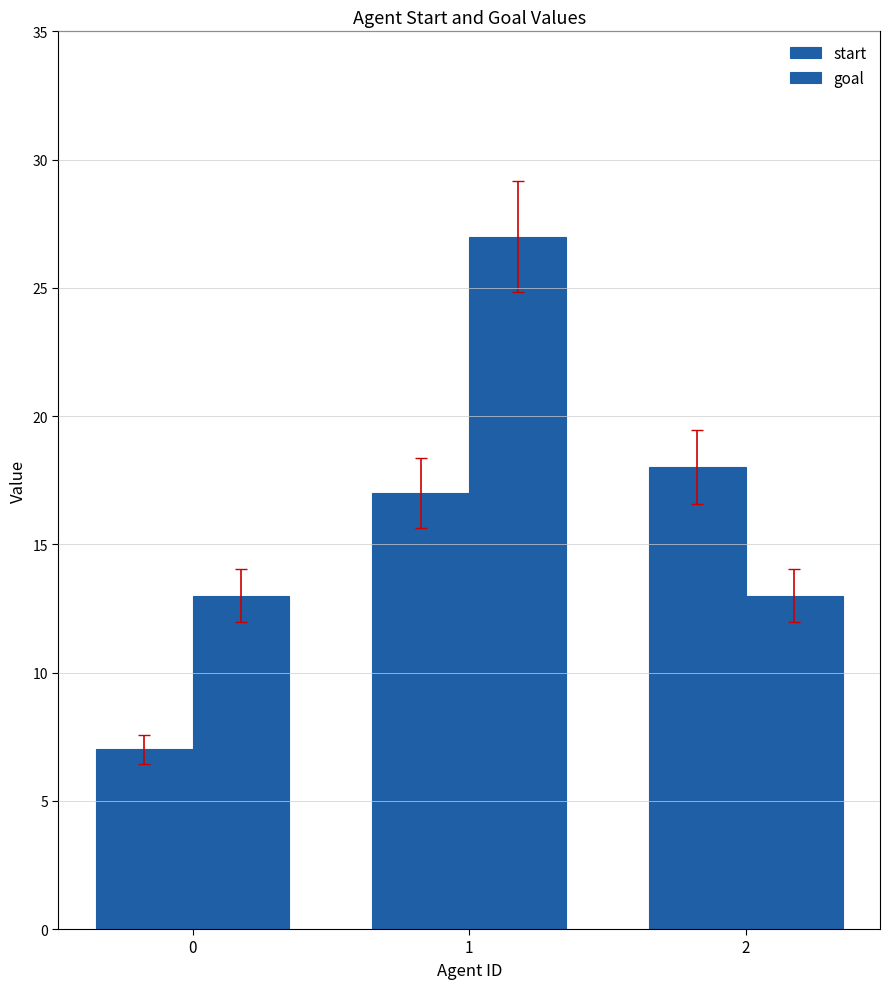

Is it true that goal equals 9 at 1?

False